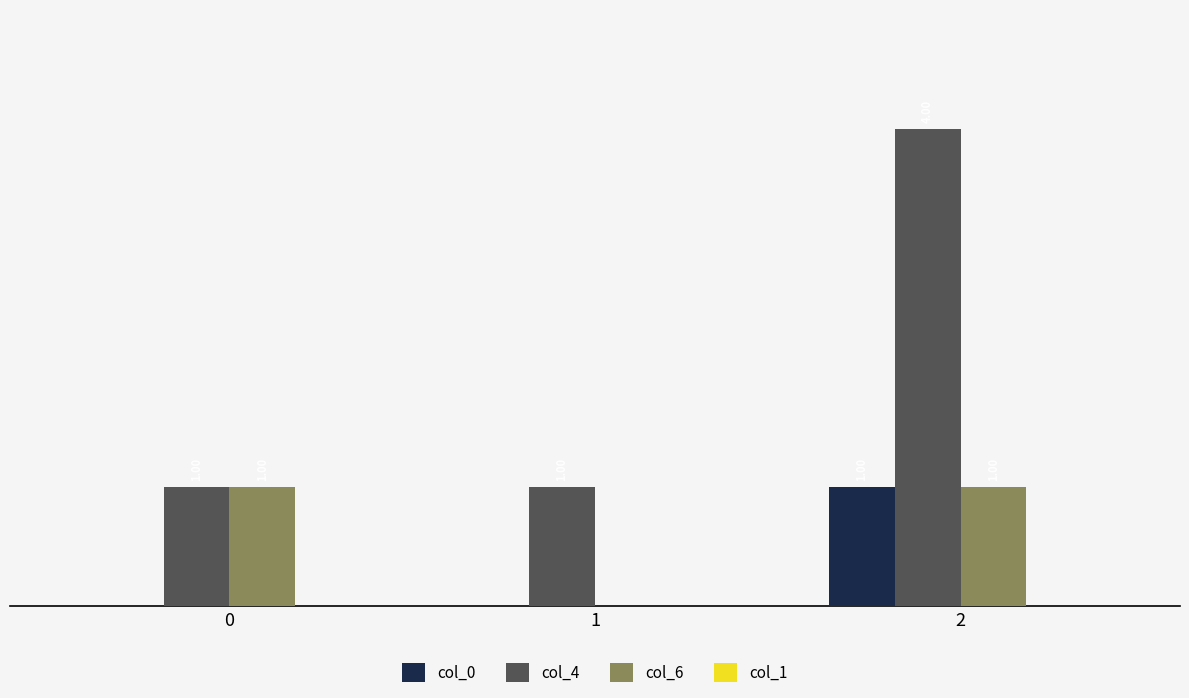

Between 1 and 2, which series saw the biggest shift?

col_4